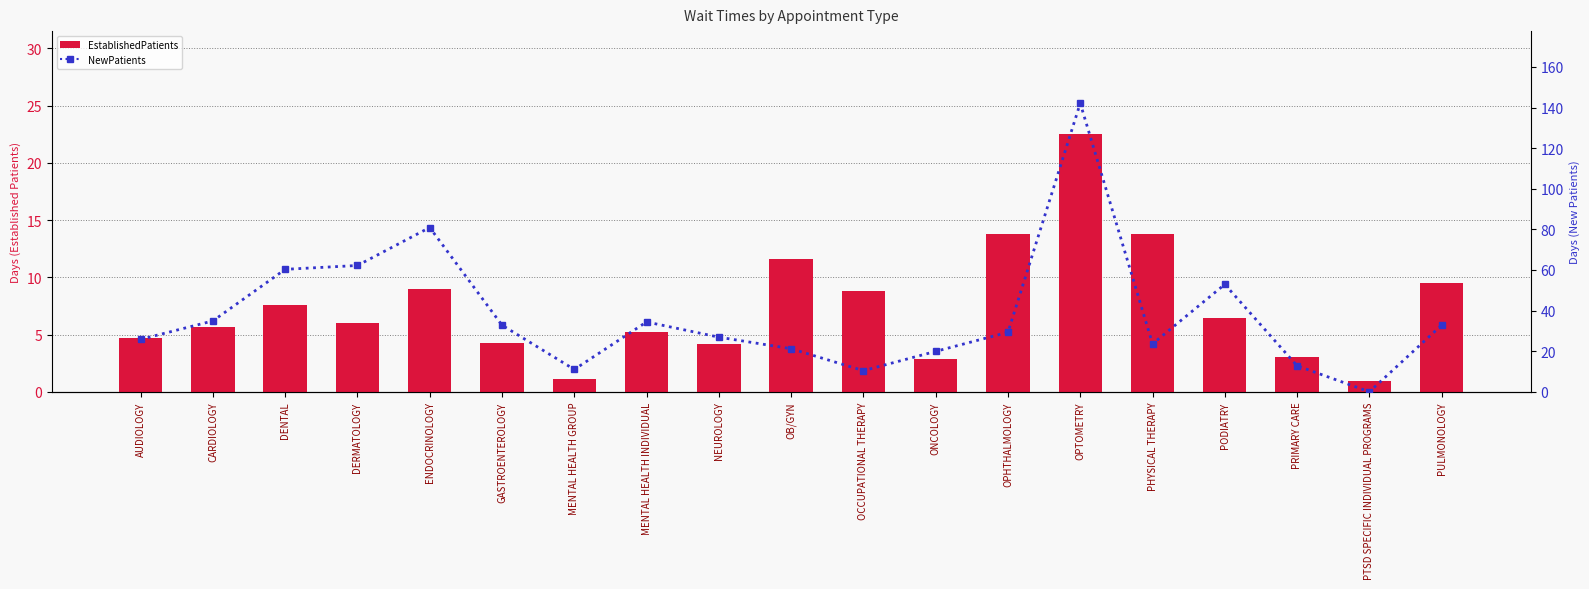

The value of NewPatients at ONCOLOGY is 19.9. True or false?

True